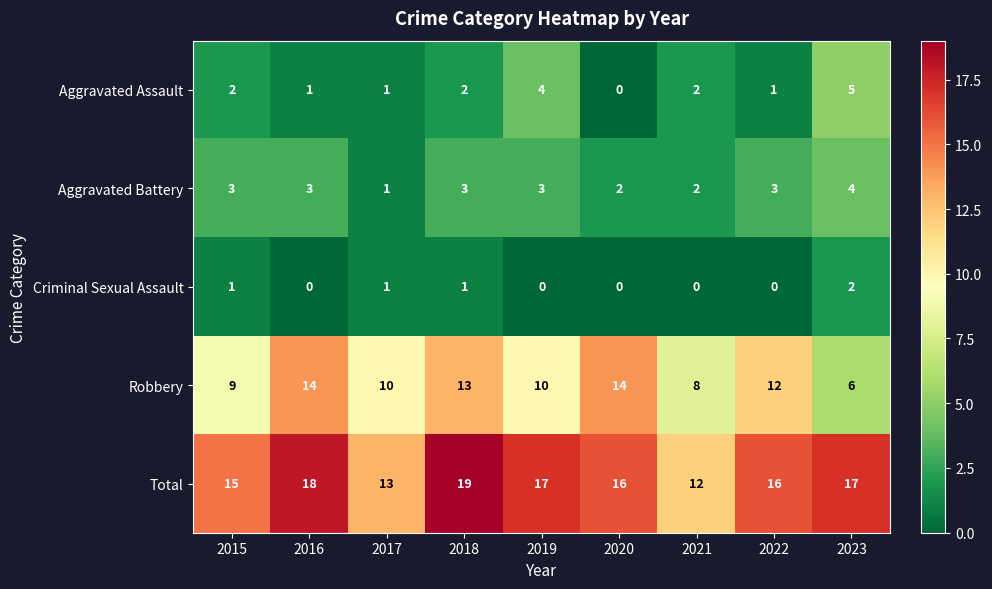

How many Robbery values are between 9 and 13?

5